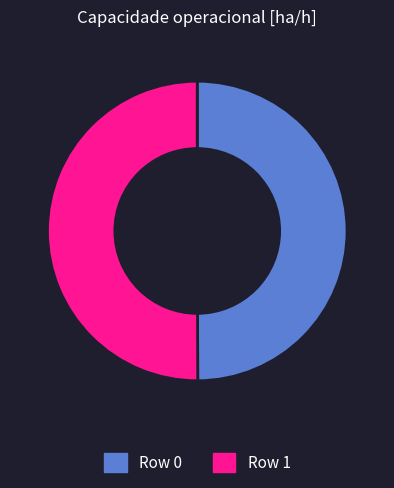

How many slices are in this pie chart?

2